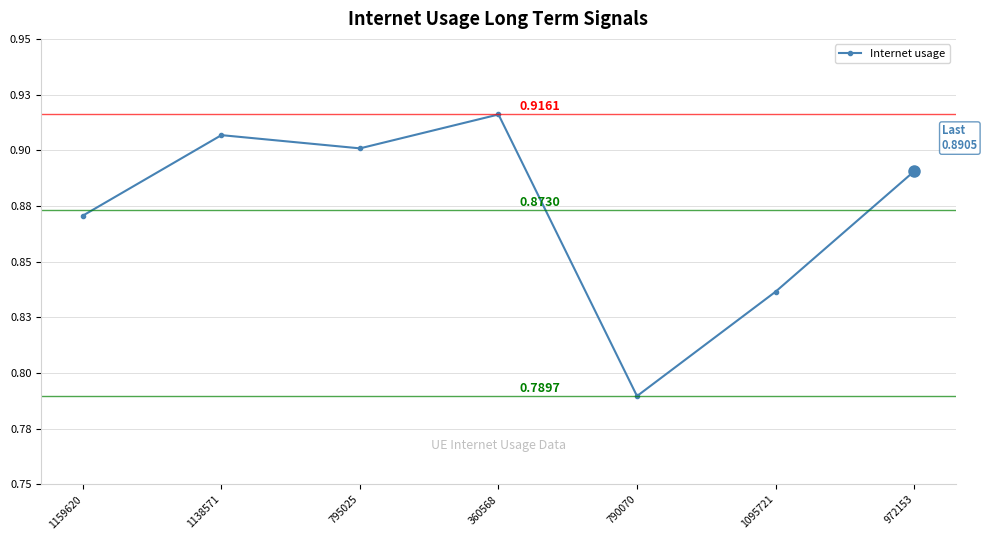

Is this an area chart (filled region under the line)?

No